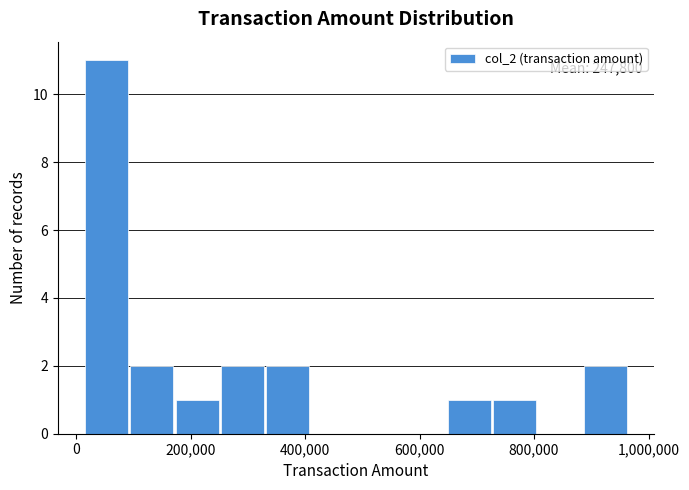

Around what value on the x-axis is the tallest bar? Give the approximate position of its centre, as read against the axis.

60000